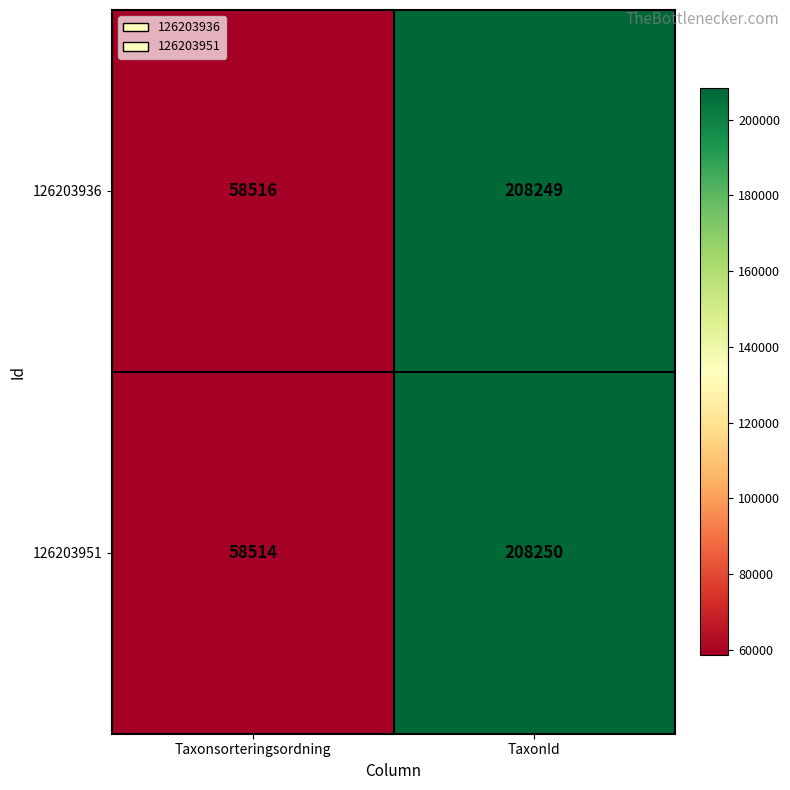

At which category is the sum across all series the highest?

TaxonId